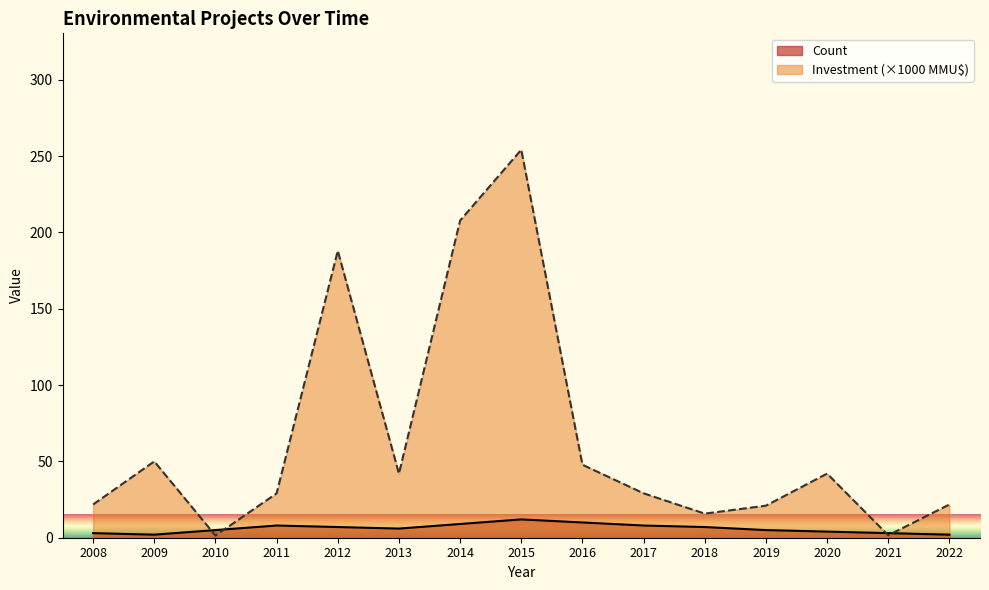

Where do Count and Investment(MMU$) first cross each other?

2009 and 2010